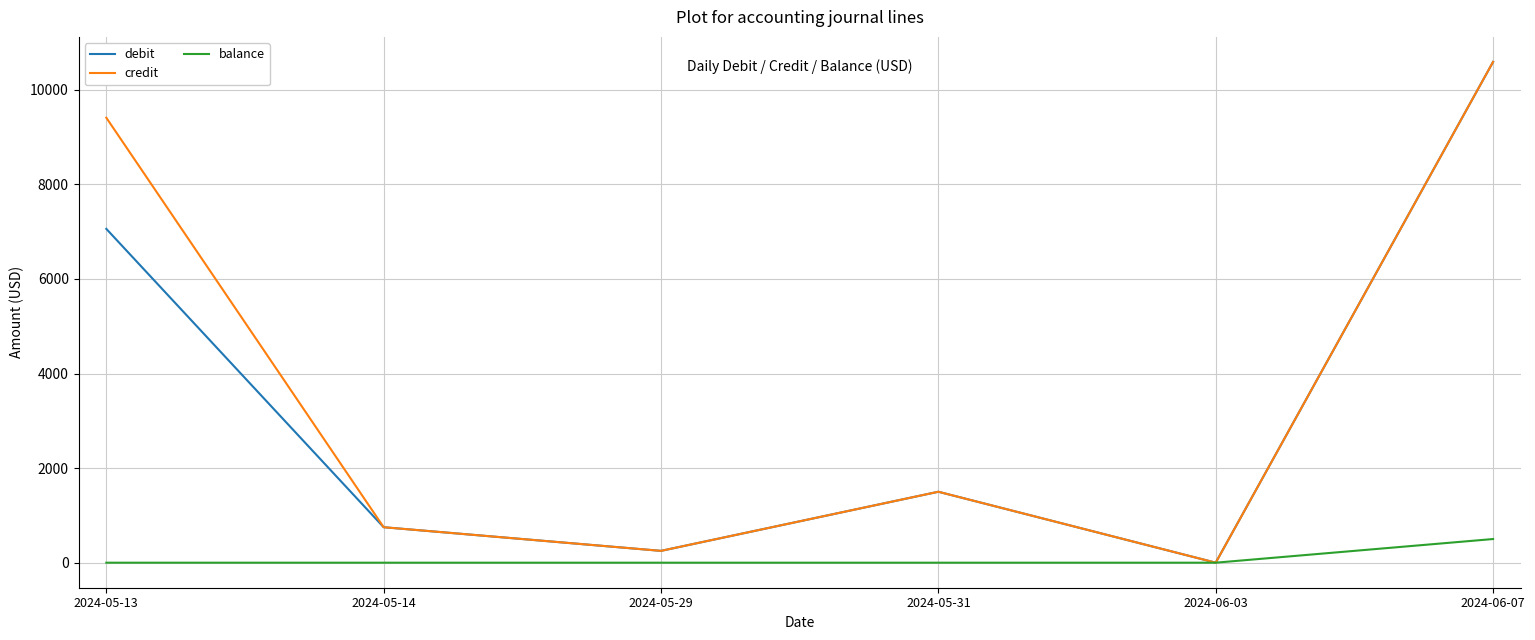

Reading left to right, extract all data points from this chart.

debit: 2024-05-13=7059.1	2024-05-14=750.0	2024-05-29=250.0	2024-05-31=1500.0	2024-06-03=0.1	2024-06-07=10589.4
credit: 2024-05-13=9409.1	2024-05-14=750.0	2024-05-29=250.0	2024-05-31=1500.0	2024-06-03=0.1	2024-06-07=10589.4
balance: 2024-05-13=0.0	2024-05-14=0.0	2024-05-29=0.0	2024-05-31=0.0	2024-06-03=0.0	2024-06-07=500.1